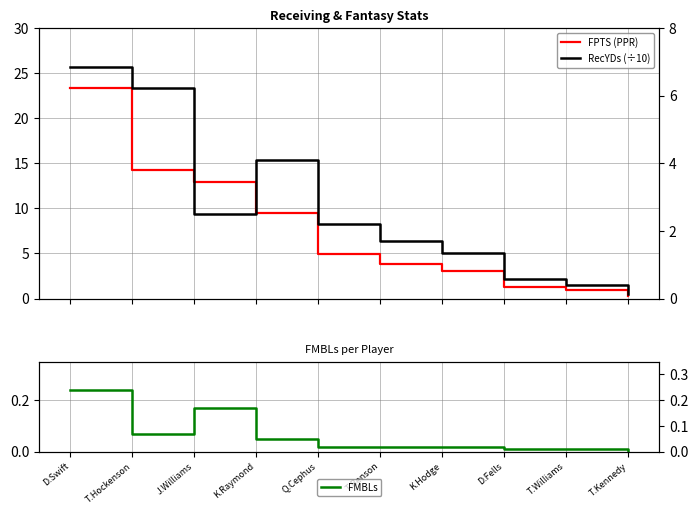

Which has a higher value, T.Williams or D.Swift?

D.Swift